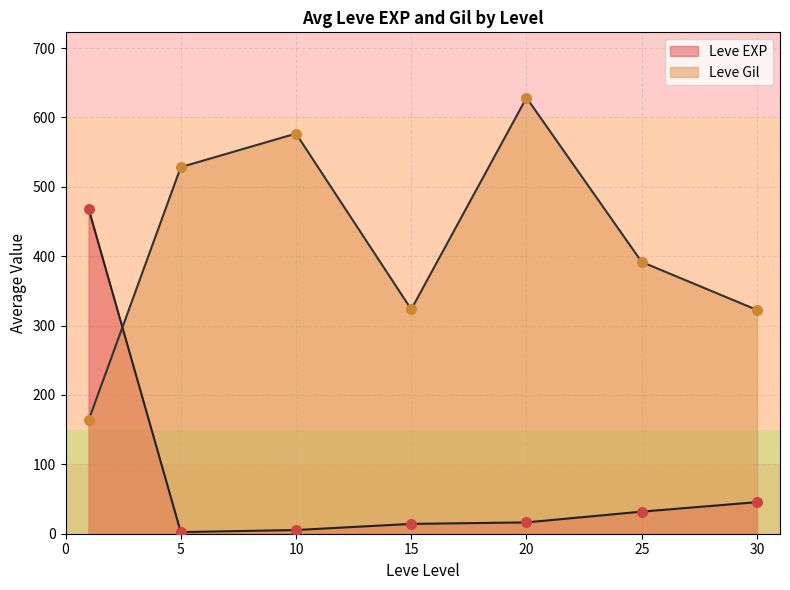

Which series contains the highest Y value?

Leve Gil